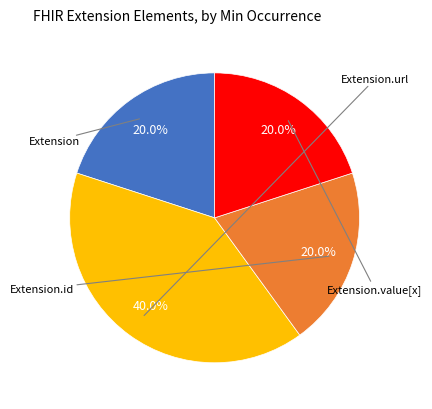

Does any single category account for the majority?

No